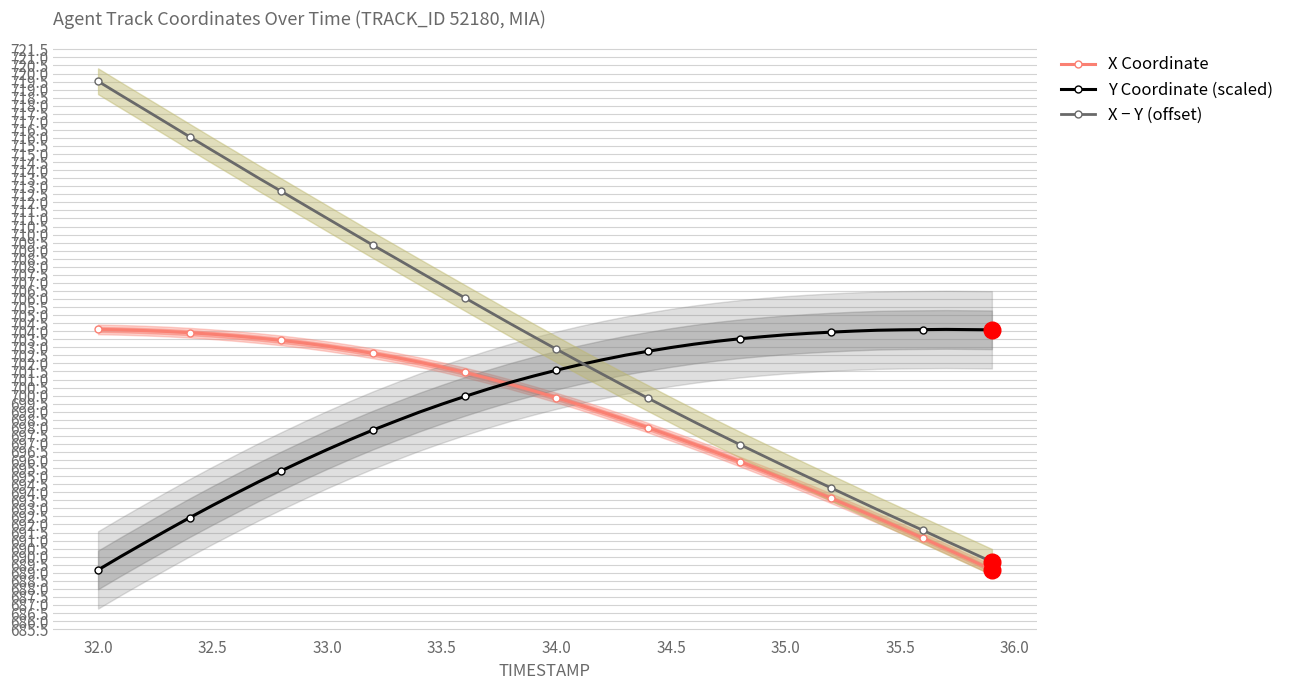

True or false: Y Coordinate (scaled) has more than 1 interior local peaks.

False